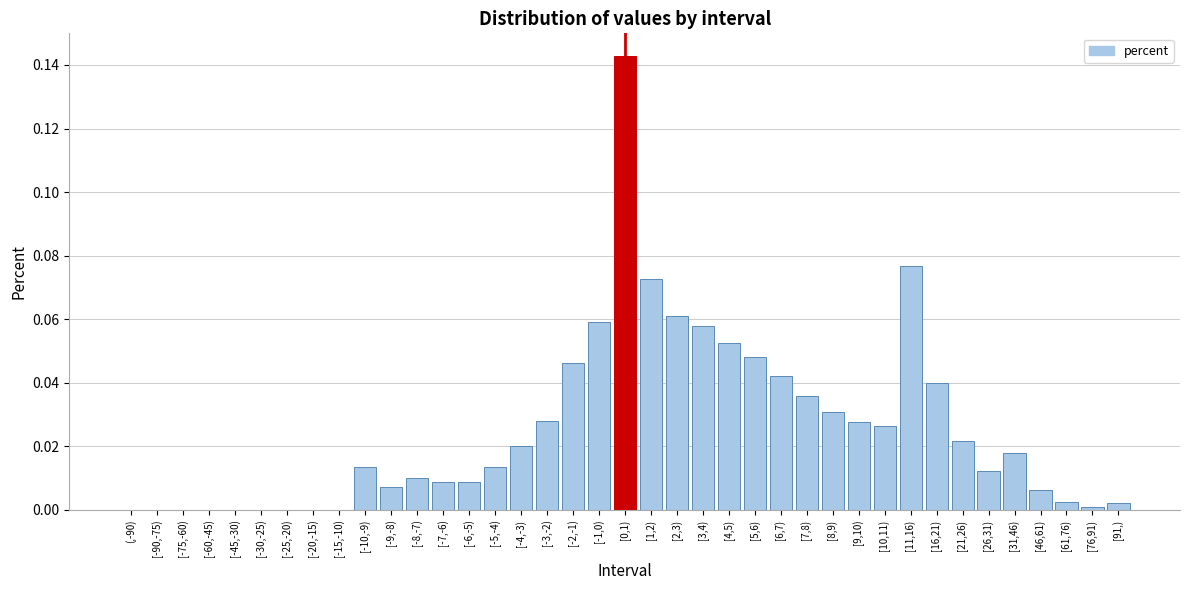

What is the sum of all values?

1.0